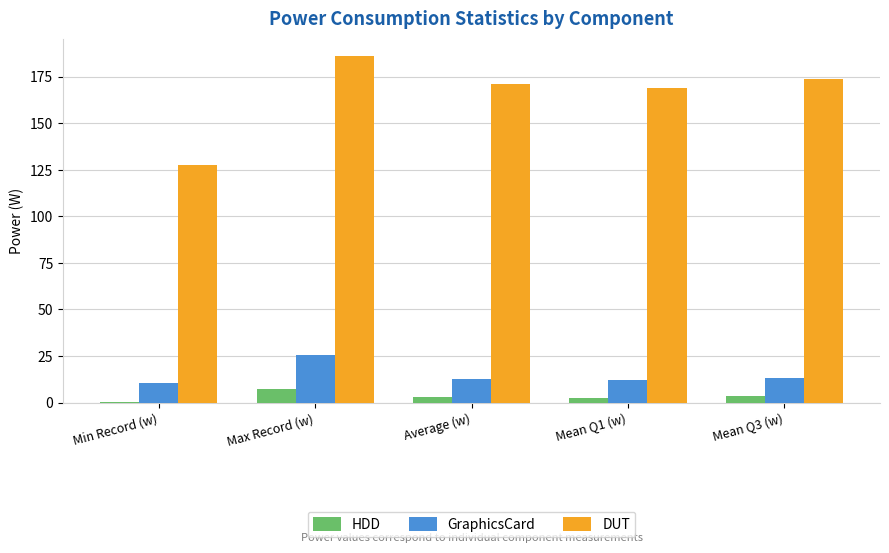

Is the value of HDD at Max Record (w) greater than the value of GraphicsCard at Min Record (w)?

No